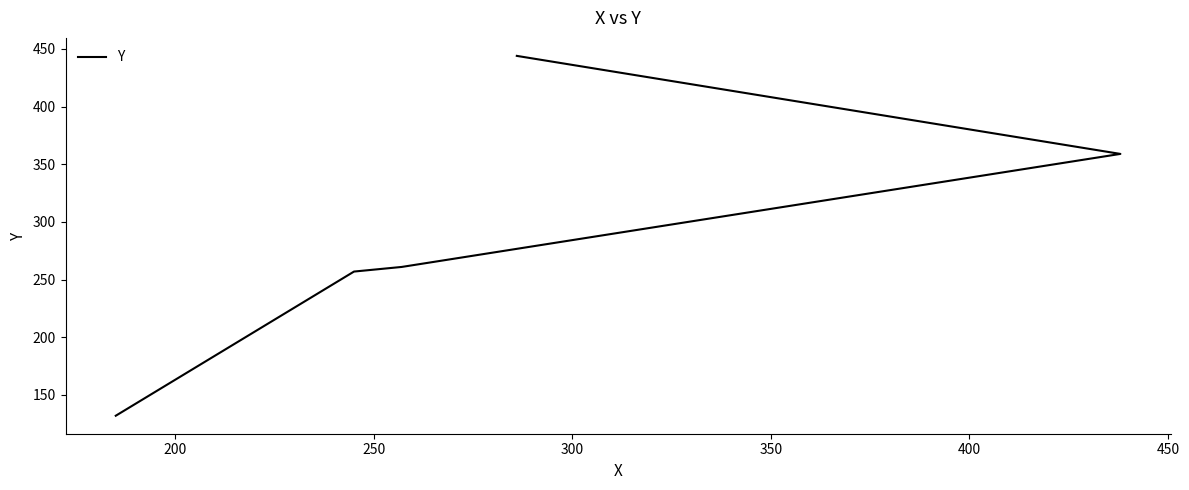

How many lines are shown in the chart?

1